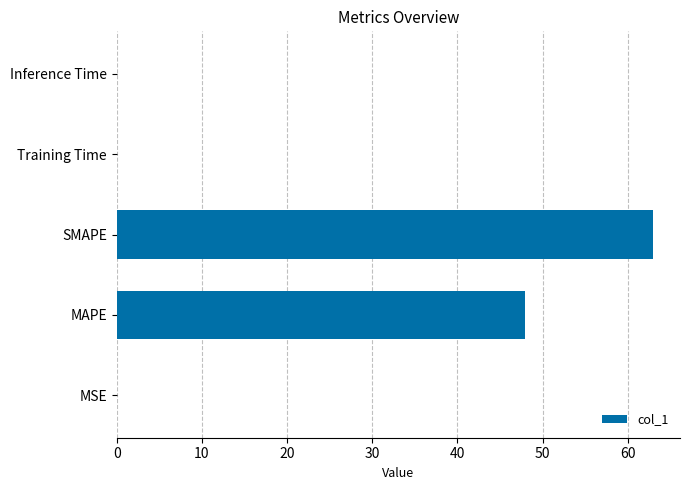

The chart shows a value of 47.9 at MAPE. True or false?

True